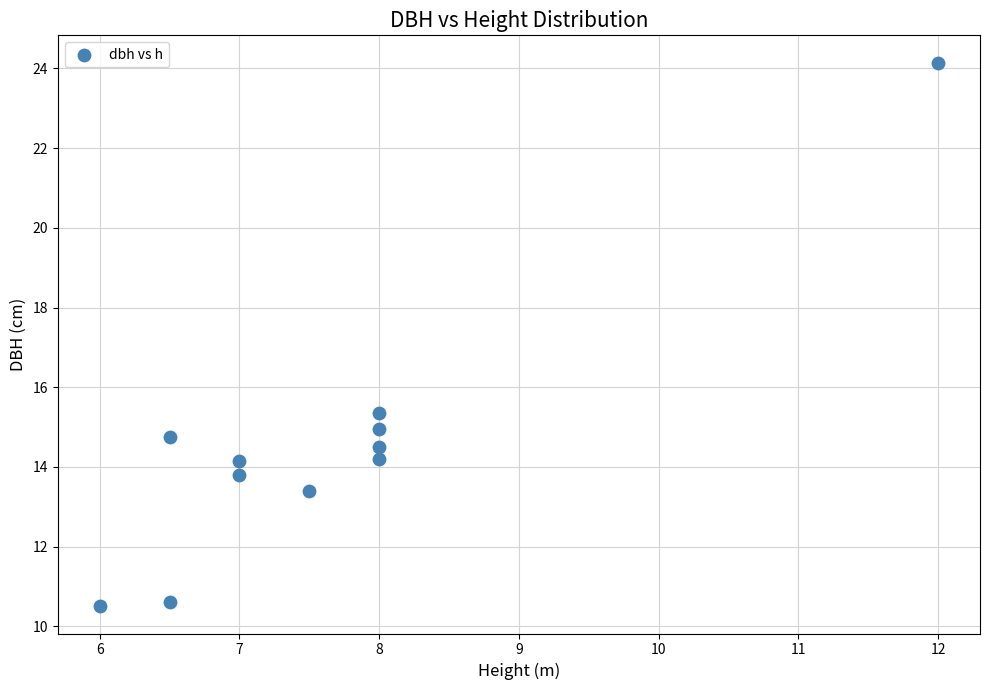

What is the range of X values (max minus min)?

6.0